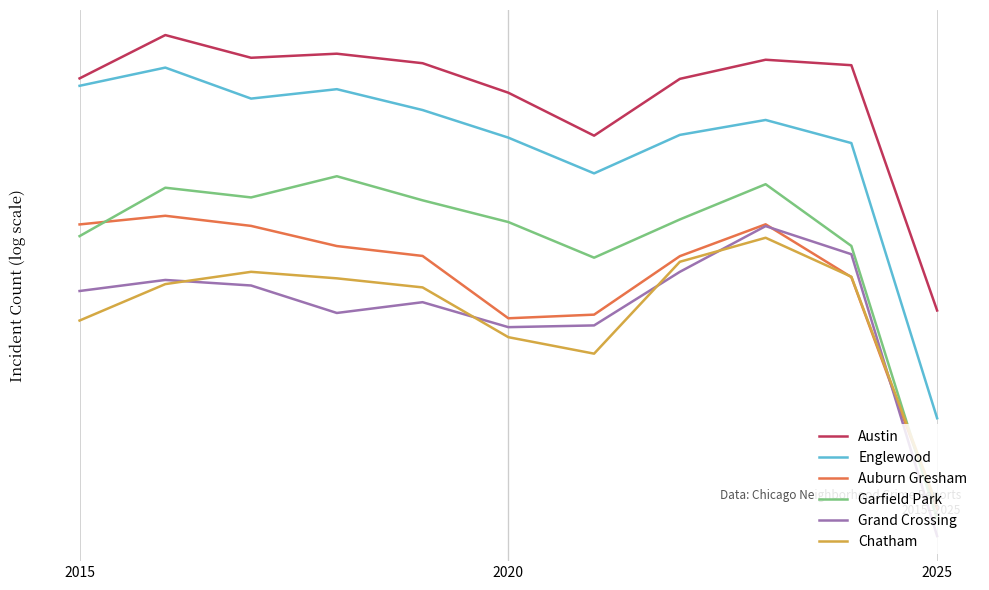

Is the value of Englewood at 2010 greater than the value of Austin at 8?

No